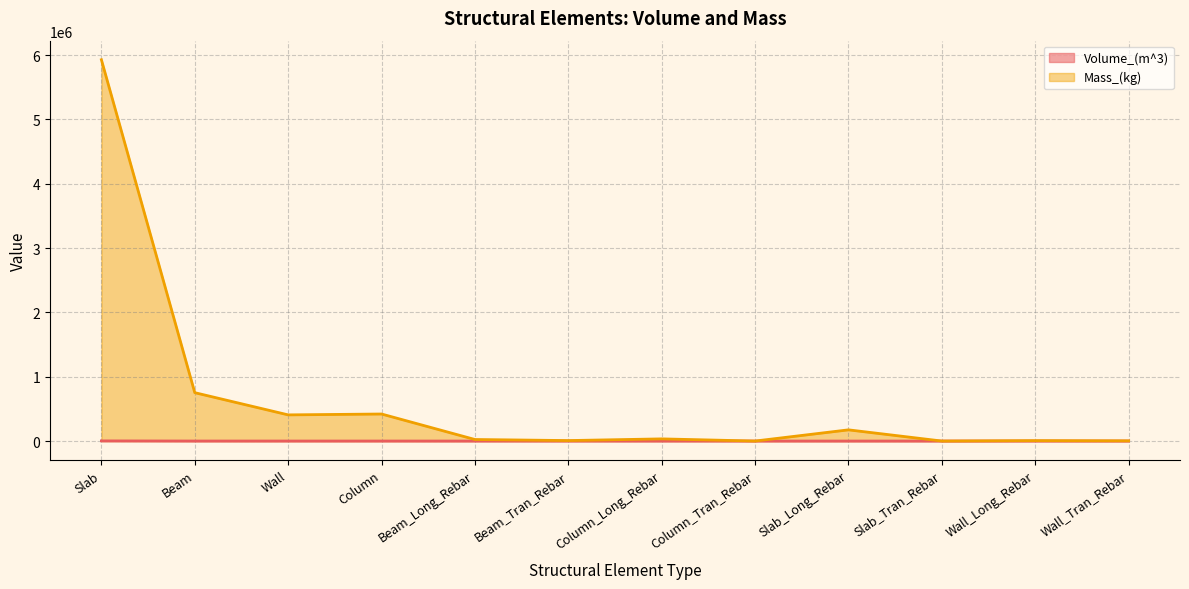

What is the difference between the second highest and minimum values in the Mass_(kg) (line) series?

752232.2